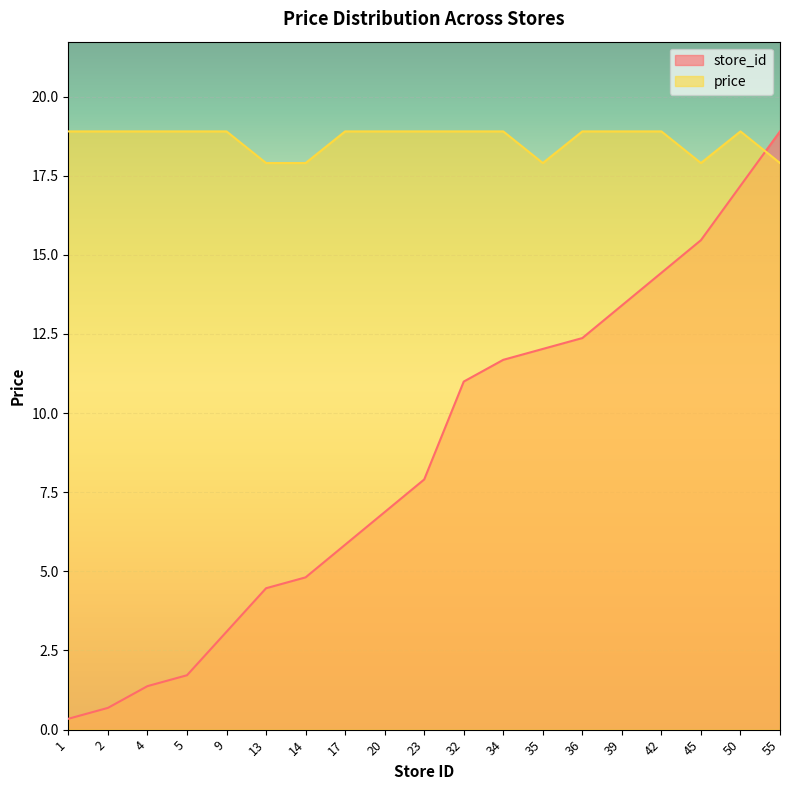

How many intersections are there between price and store_id?

1